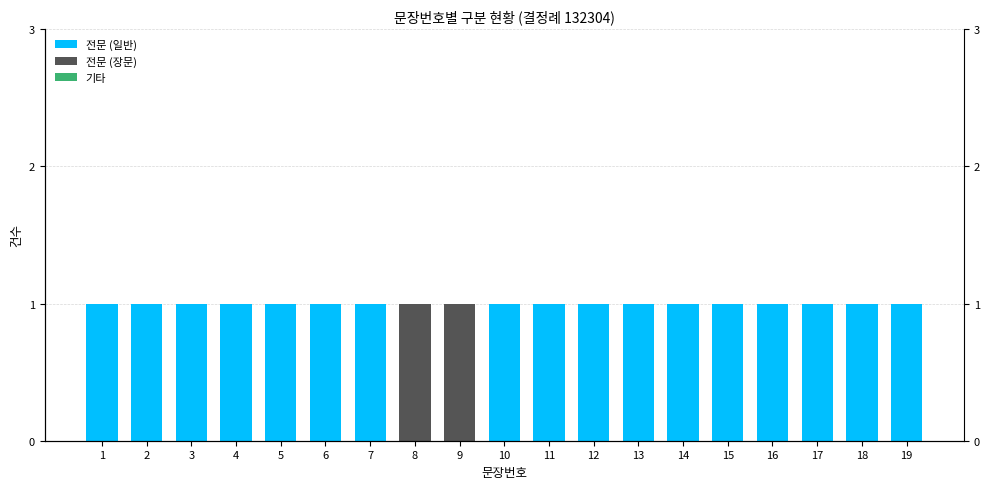

Rank the series at 14 from highest to lowest value.

전문 (일반), 전문 (장문), 기타